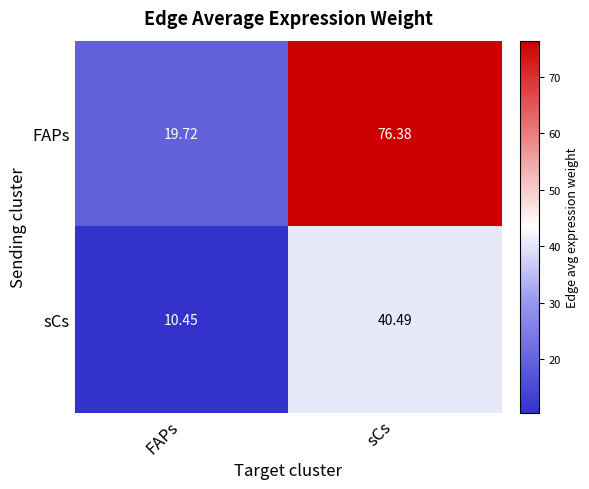

Which series has the largest total across all categories?

FAPs